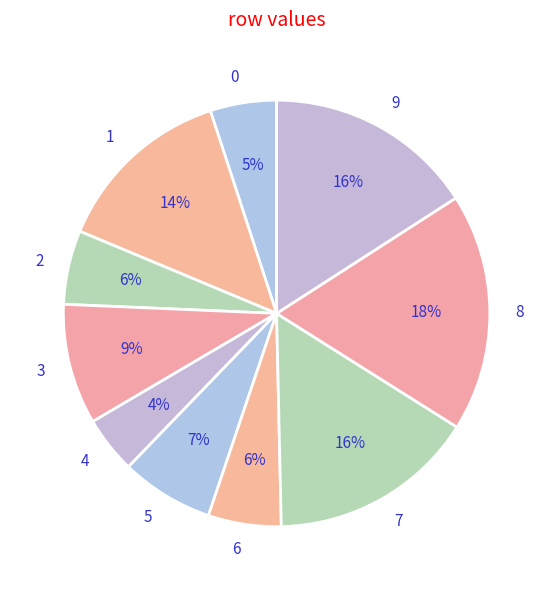

Does 2 account for over 50% of the chart?

No